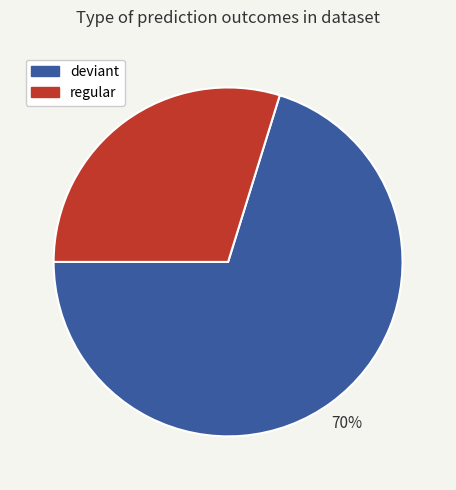

Approximately how many times larger is the value at regular compared to deviant?

0.4